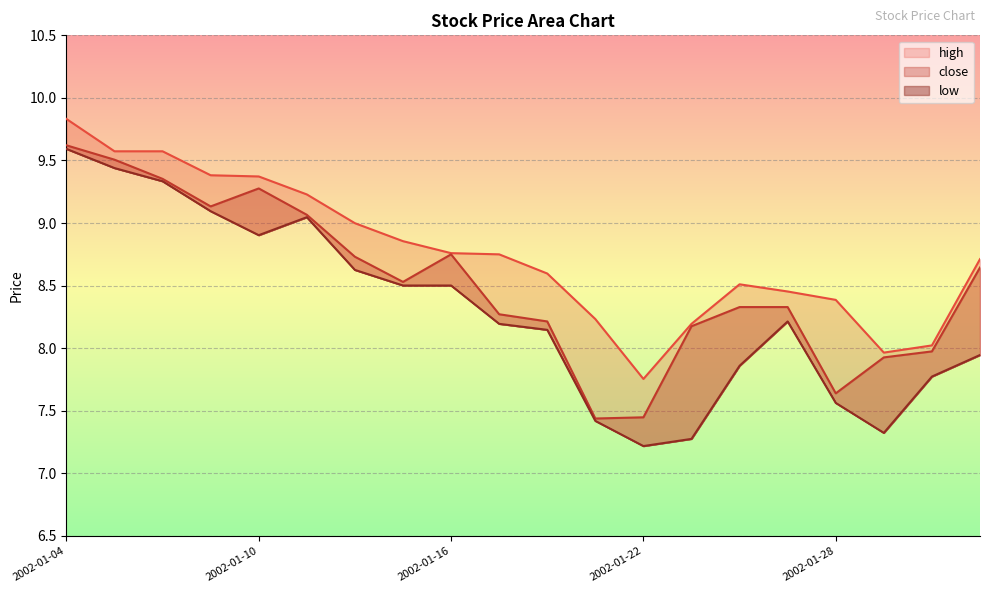

The value of high at 2002-01-22 is 3.0. True or false?

False